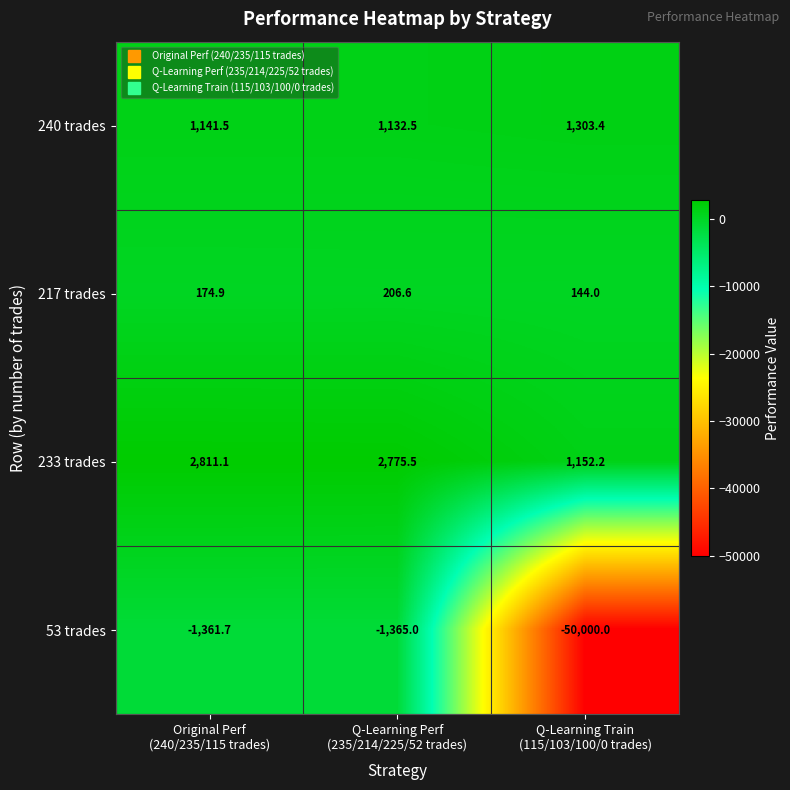

What is the greatest value displayed?

2811.1